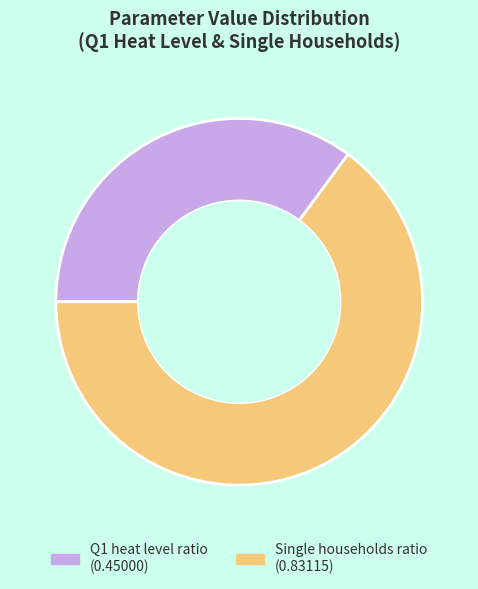

Is there a majority slice in this chart?

Yes